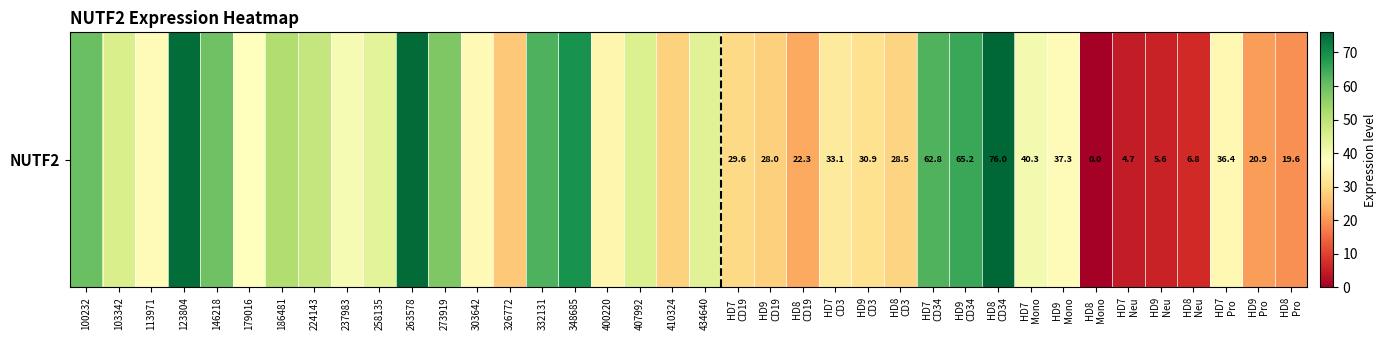

Reading left to right, list all the values displayed in this chart.

60.2	45.6	37.0	75.0	59.5	37.9	51.5	48.5	39.6	43.4	75.2	57.8	36.8	26.7	63.1	69.0	35.8	45.0	28.3	44.1	29.6	28.0	22.3	33.1	30.9	28.5	62.8	65.2	76.0	40.3	37.3	0.0	4.7	5.6	6.8	36.4	20.9	19.6